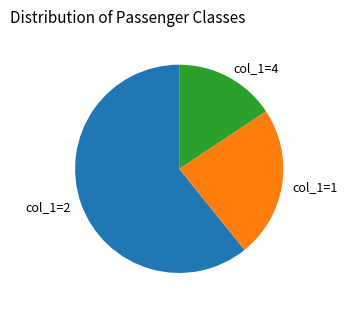

Combined, do col_1=4 and col_1=2 account for over 50%?

Yes